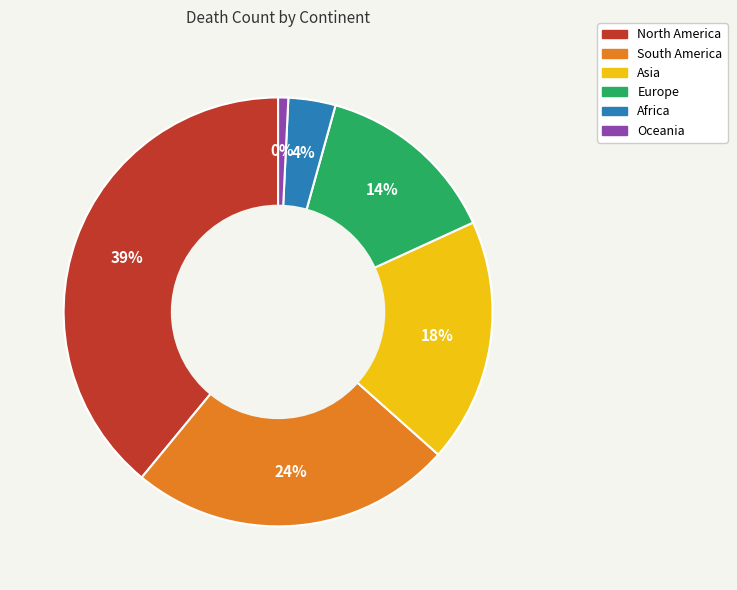

To the nearest percent, what is the average slice percentage?

17%